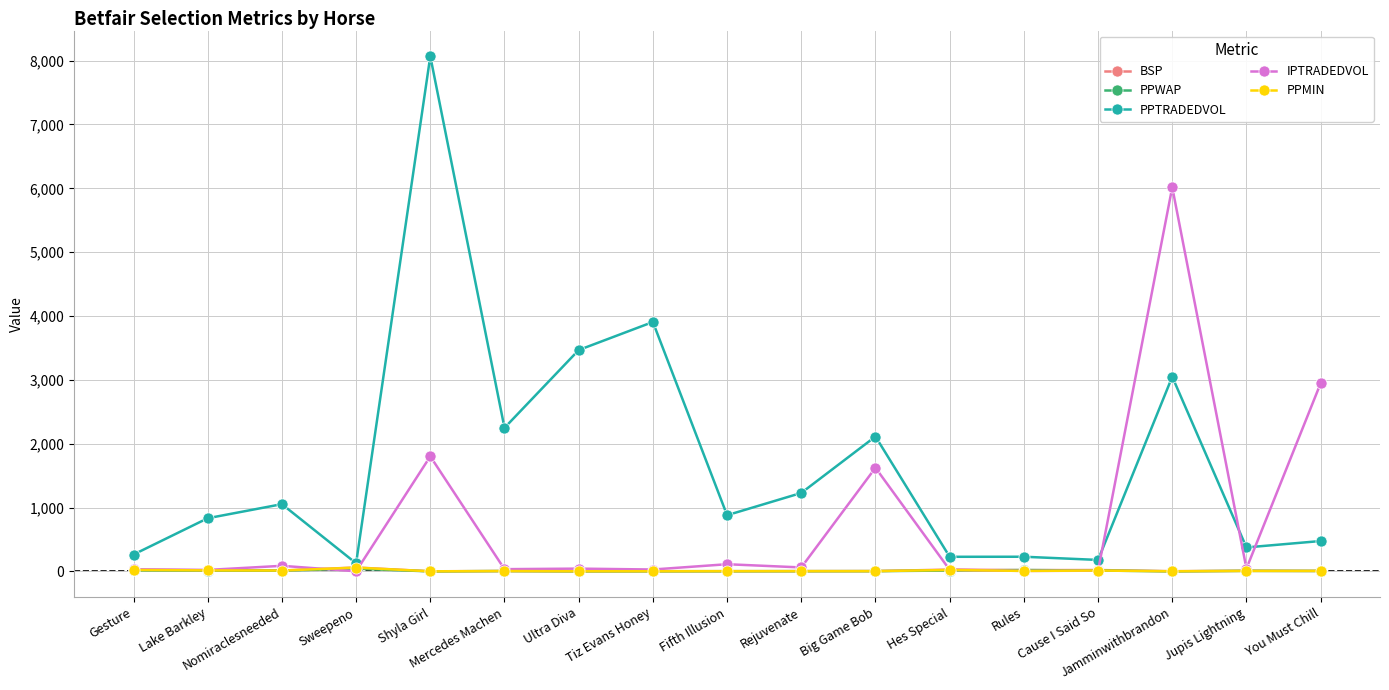

At which category does PPTRADEDVOL reach its first local peak?

Nomiraclesneeded